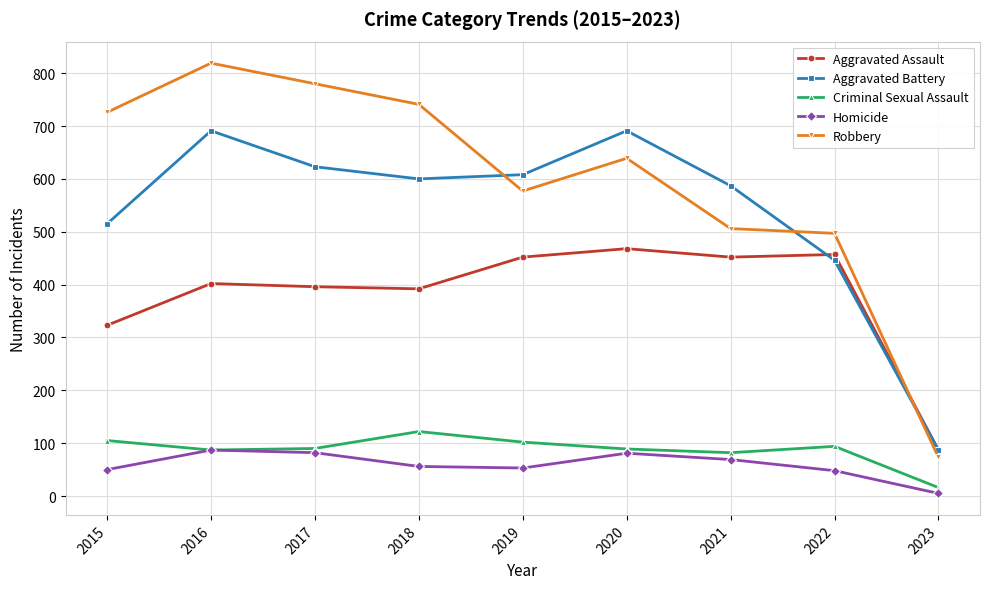

What is the spread (max minus min) of values at 2017?

698